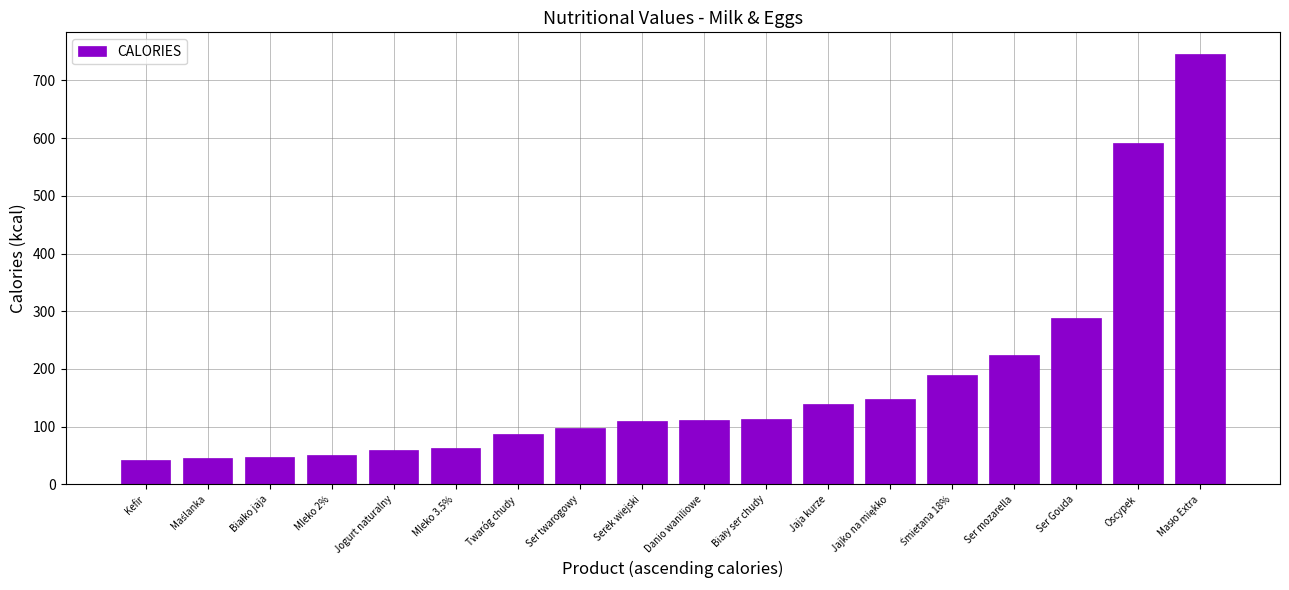

Are the bars grouped side by side (vs. stacked)?

No